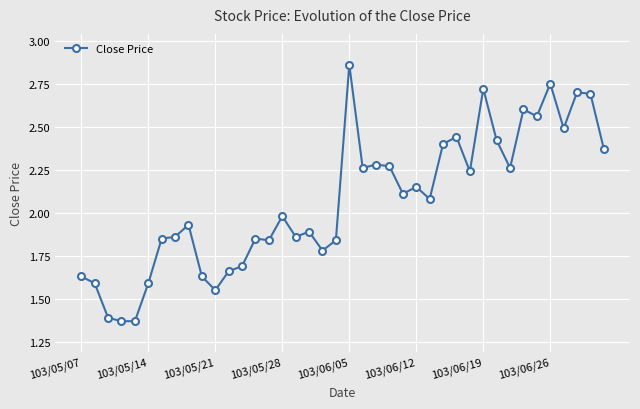

True or false: the data has more than 0 interior local peaks.

True